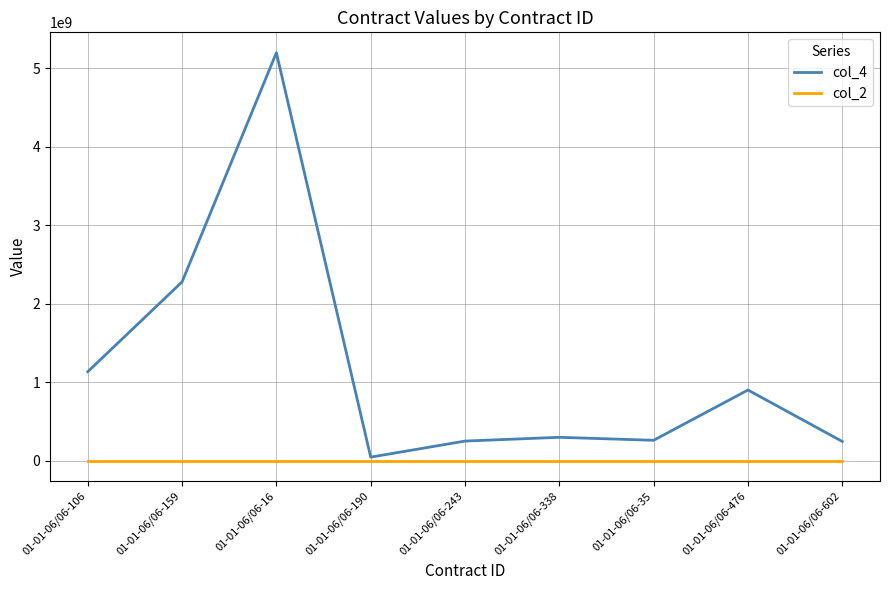

Which series has the largest range (max minus min)?

col_4